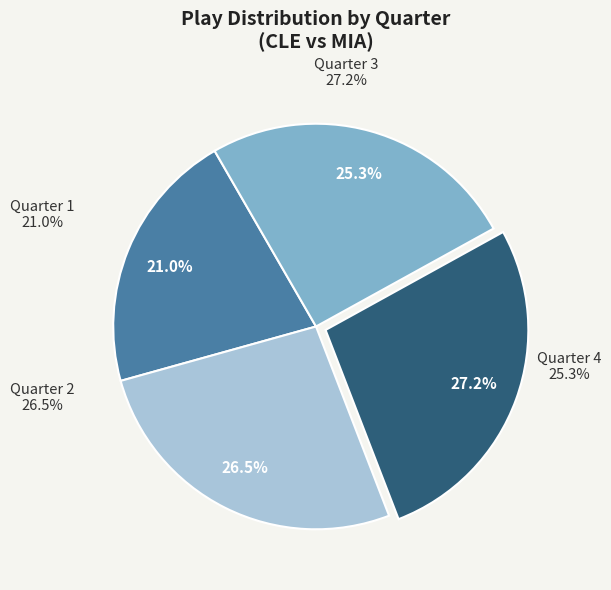

Is the sum of Quarter 3 and Quarter 4 greater than half?

Yes